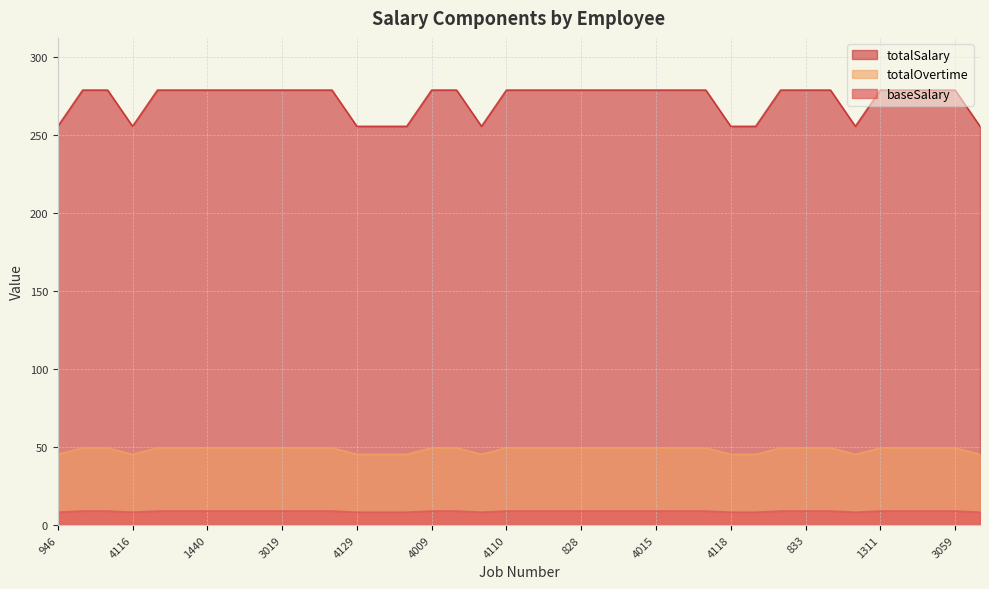

Reading right to left, list all the values displayed in this chart.

baseSalary: 255.8	279.0	279.0	279.0	279.0	255.8	279.0	279.0	279.0	255.8	255.8	279.0	279.0	279.0	279.0	279.0	279.0	279.0	279.0	279.0	255.8	279.0	279.0	255.8	255.8	255.8	279.0	279.0	279.0	279.0	279.0	279.0	279.0	279.0	255.8	279.0	279.0	255.8
totalOvertime: 45.4	49.5	49.5	49.5	49.5	45.4	49.5	49.5	49.5	45.4	45.4	49.5	49.5	49.5	49.5	49.5	49.5	49.5	49.5	49.5	45.4	49.5	49.5	45.4	45.4	45.4	49.5	49.5	49.5	49.5	49.5	49.5	49.5	49.5	45.4	49.5	49.5	45.4
totalSalary: 8.2	9.0	9.0	9.0	9.0	8.2	9.0	9.0	9.0	8.2	8.2	9.0	9.0	9.0	9.0	9.0	9.0	9.0	9.0	9.0	8.2	9.0	9.0	8.2	8.2	8.2	9.0	9.0	9.0	9.0	9.0	9.0	9.0	9.0	8.2	9.0	9.0	8.2